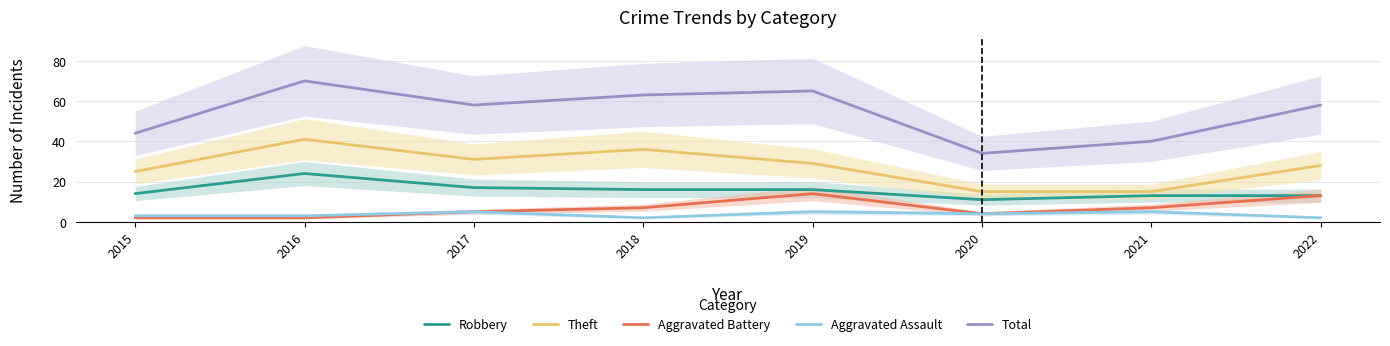

What is the value of the Robbery point at the 5th from the left?

16